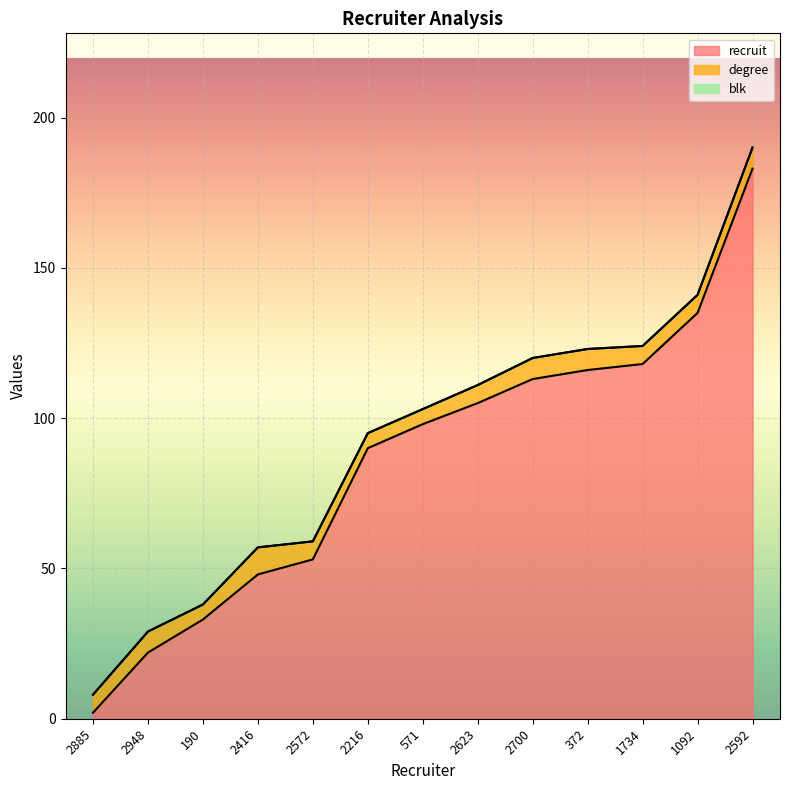

True or false: recruit has more than 2 interior local peaks.

False